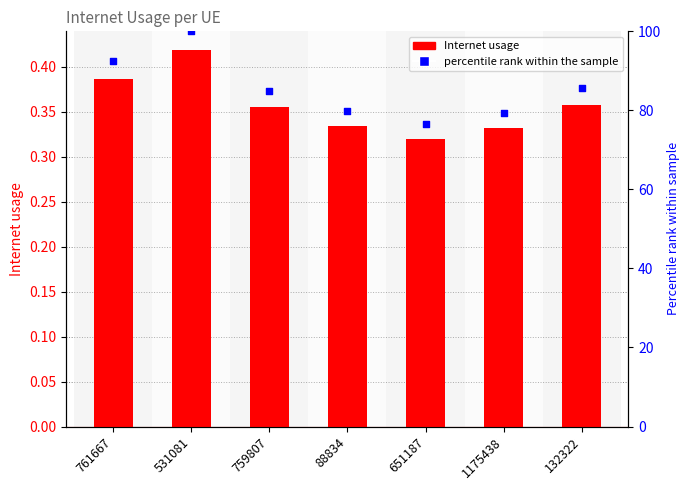

Which series has the largest total across all categories?

percentile rank within the sample